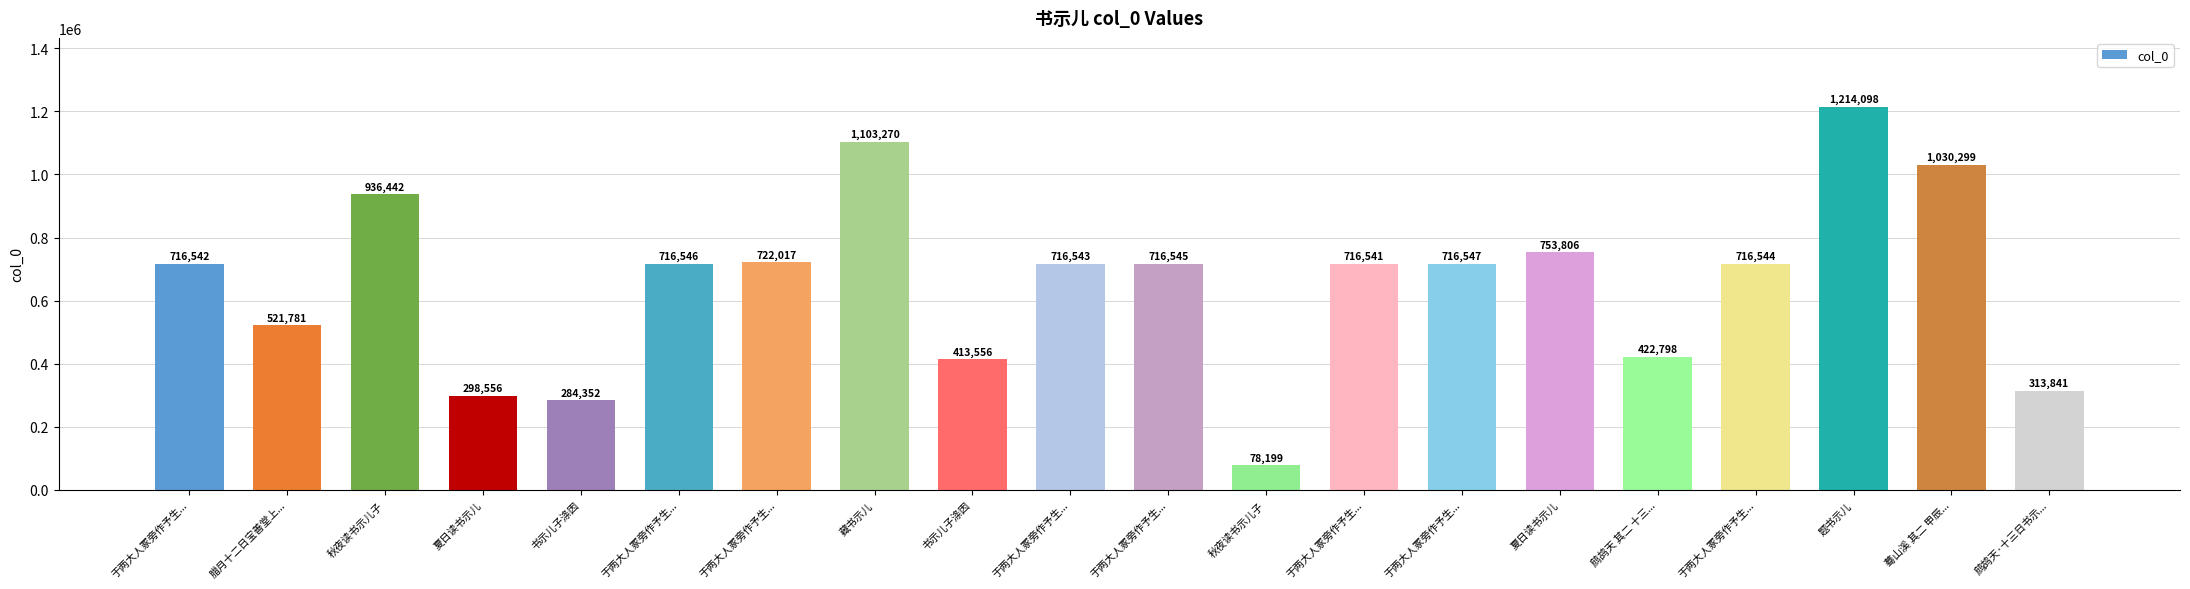

How many bars are there in total?

20